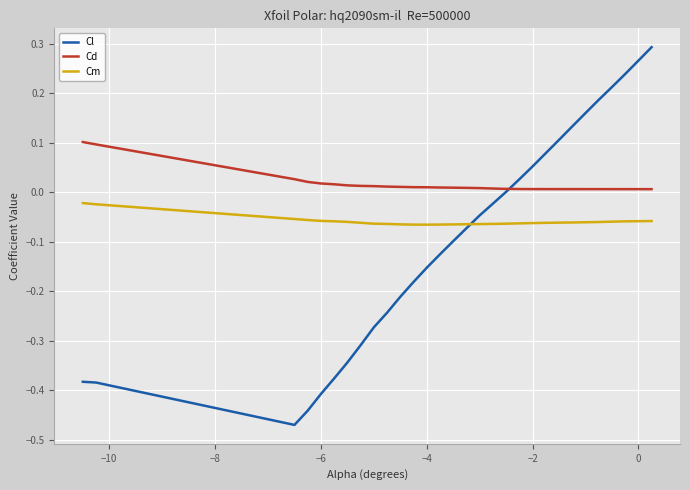

List the series in order of their overall mean, lowest first.

Cl, Cm, Cd